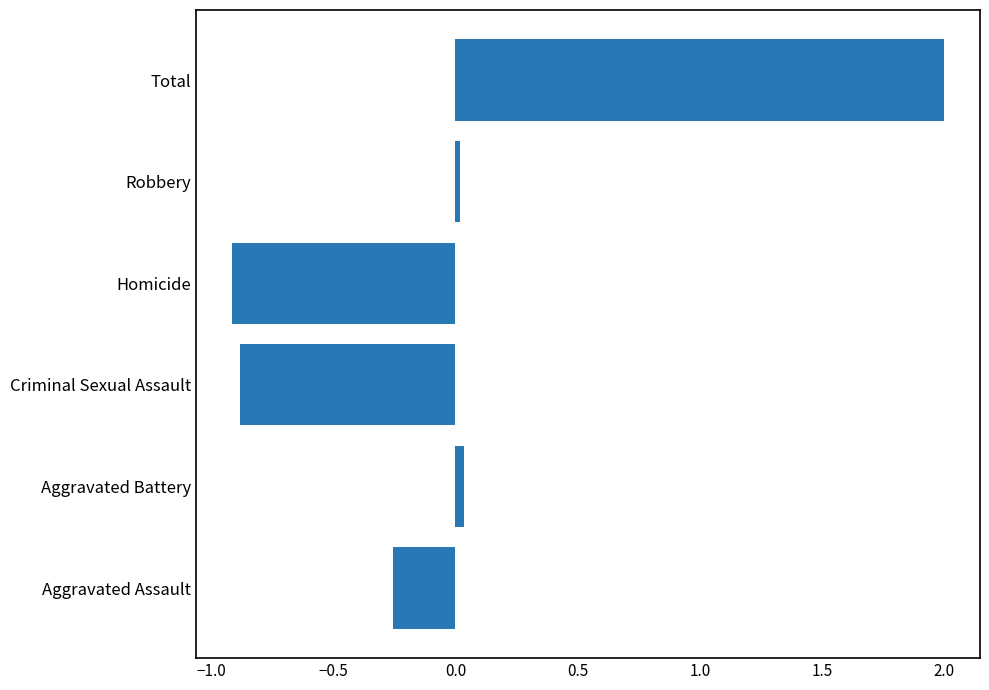

What is the difference between the second highest and minimum values?

0.9